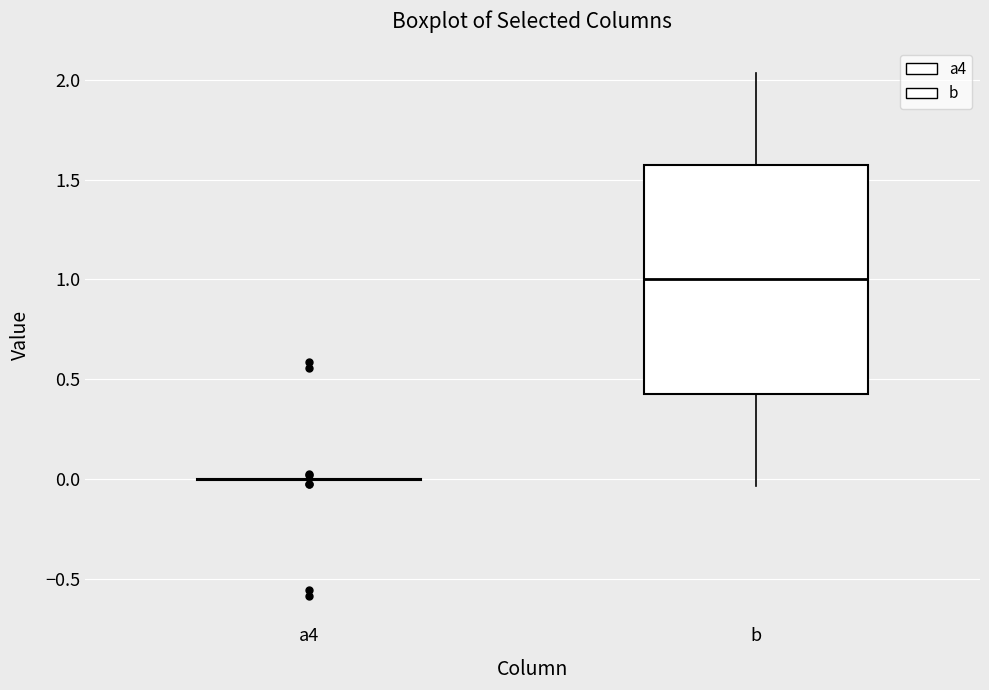

Reading left to right, read every box against the y-axis: the position of its median line, the range the box covers, and the ends of its whiskers. The values are not printed on the chart, so give them approximately, as read against the axis.

a4: box collapsed to a line at 0.00, whiskers 0.00 to 0.00
b: median 1.00, box 0.40 to 1.60, whiskers -0.05 to 2.05